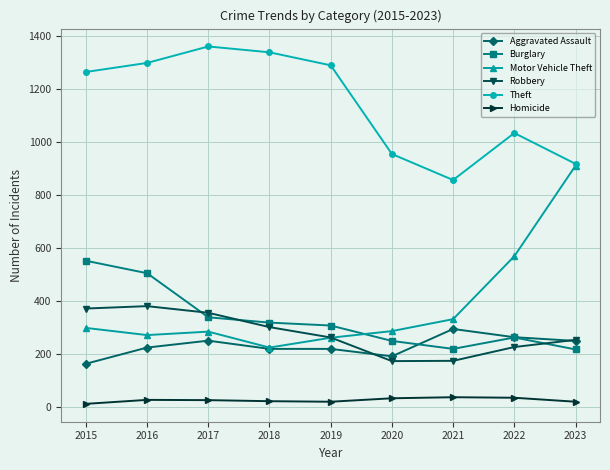

Which series has the largest total across all categories?

Theft